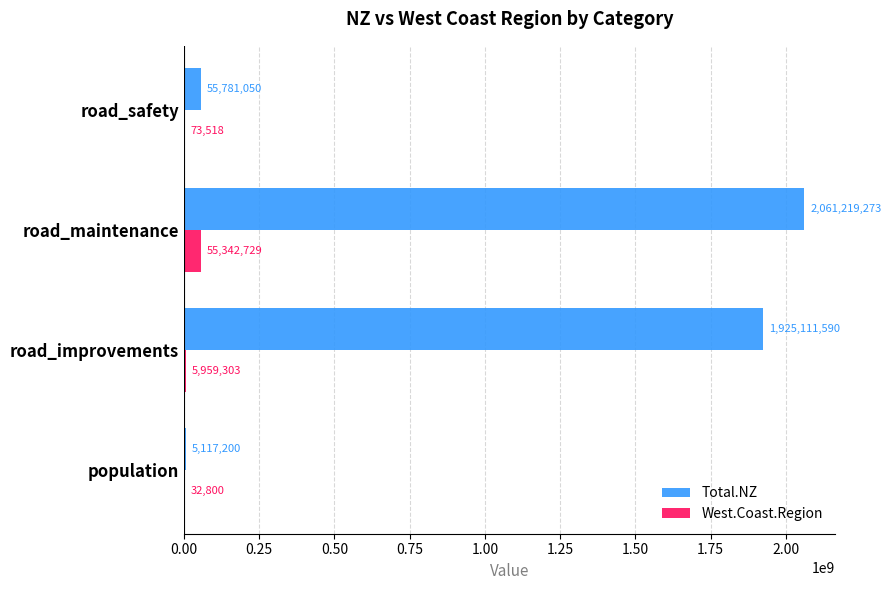

The West.Coast.Region series shows 73518 at road_safety. True or false?

True